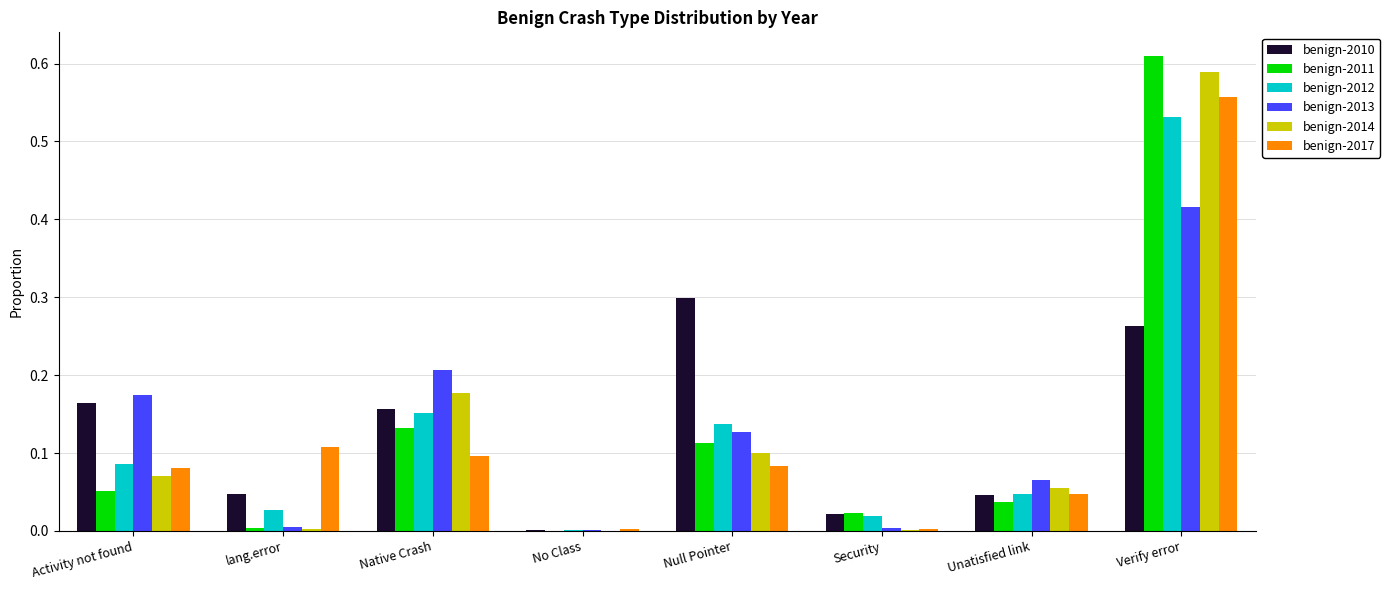

What are all the series names shown in the legend?

benign-2010, benign-2011, benign-2012, benign-2013, benign-2014, benign-2017